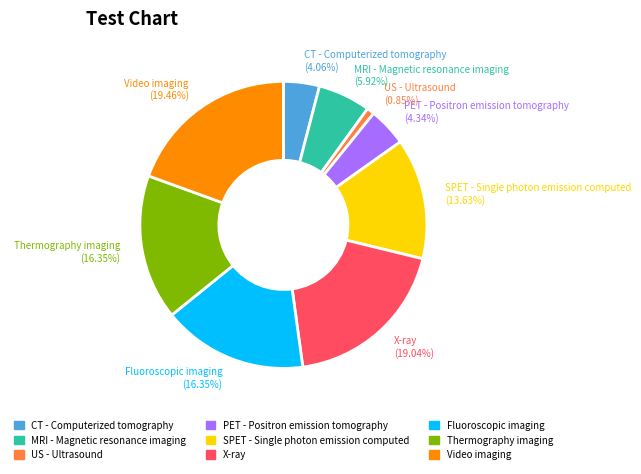

Does X-ray represent more than half of the total?

No